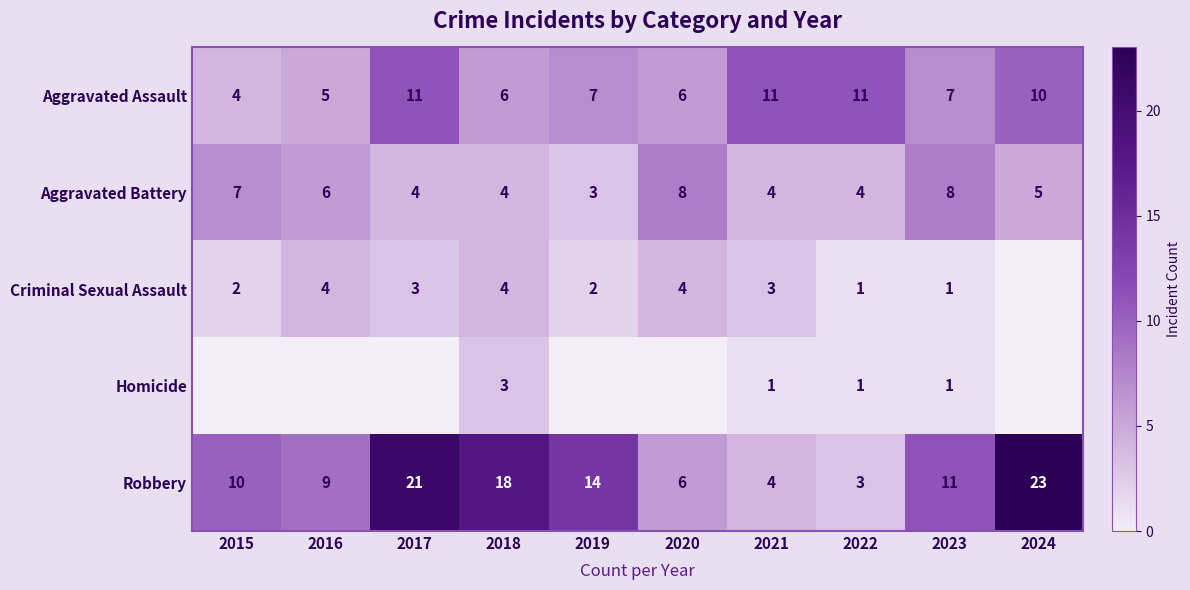

What is the sum of all Aggravated Assault values?

78